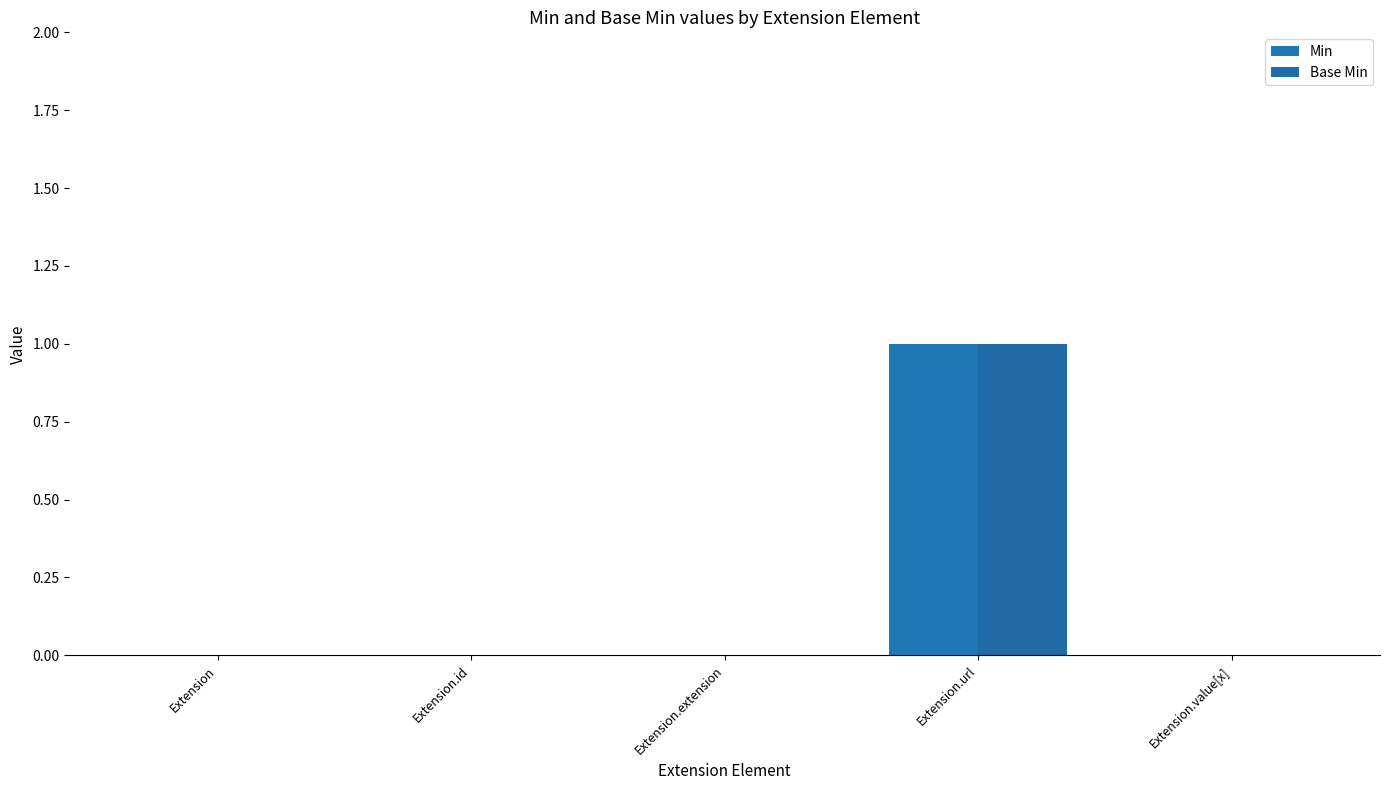

Does the chart contain stacked bars?

No